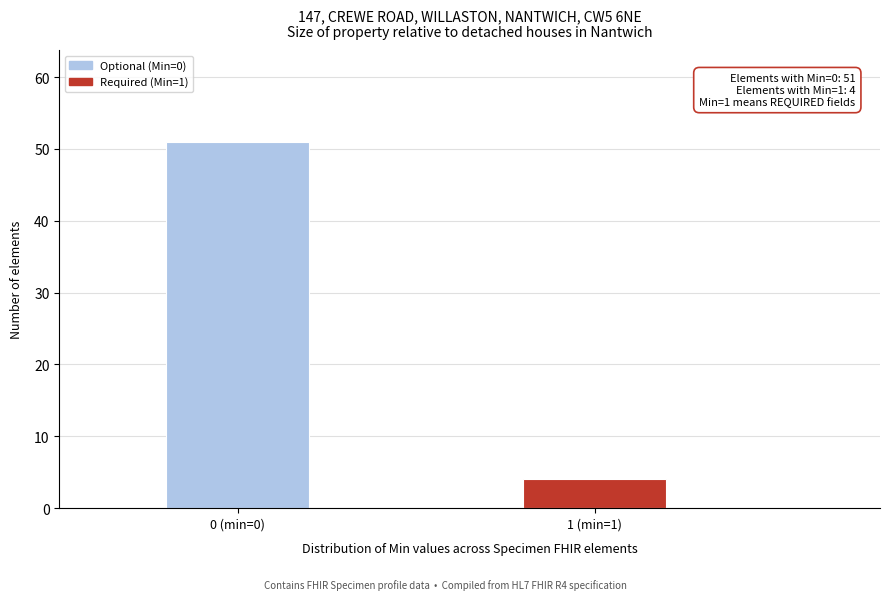

Reading left to right, what are all the values shown in this chart?

0 (min=0)=51	1 (min=1)=4